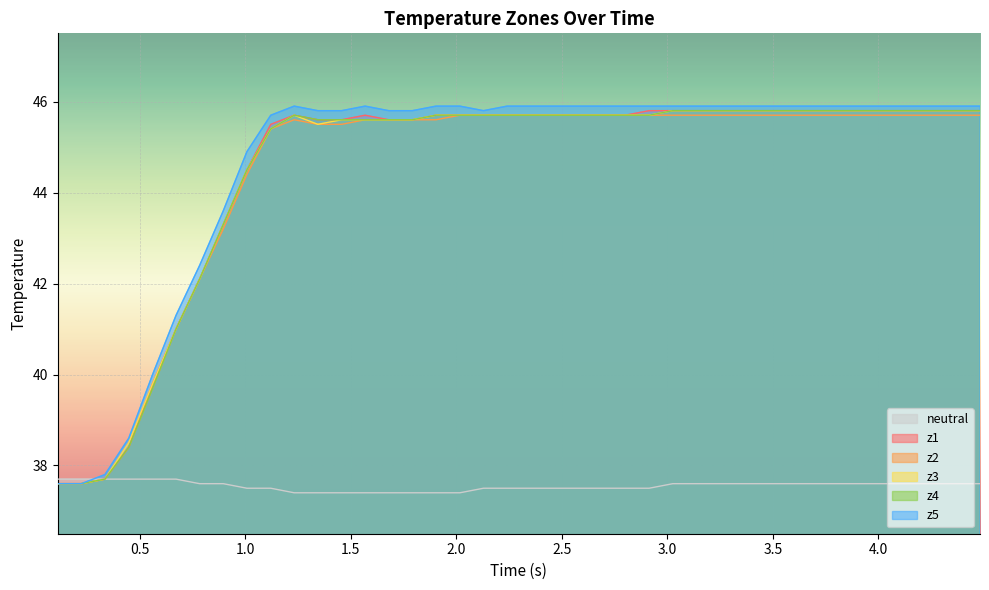

True or false: z4 and z2 cross at least once.

False